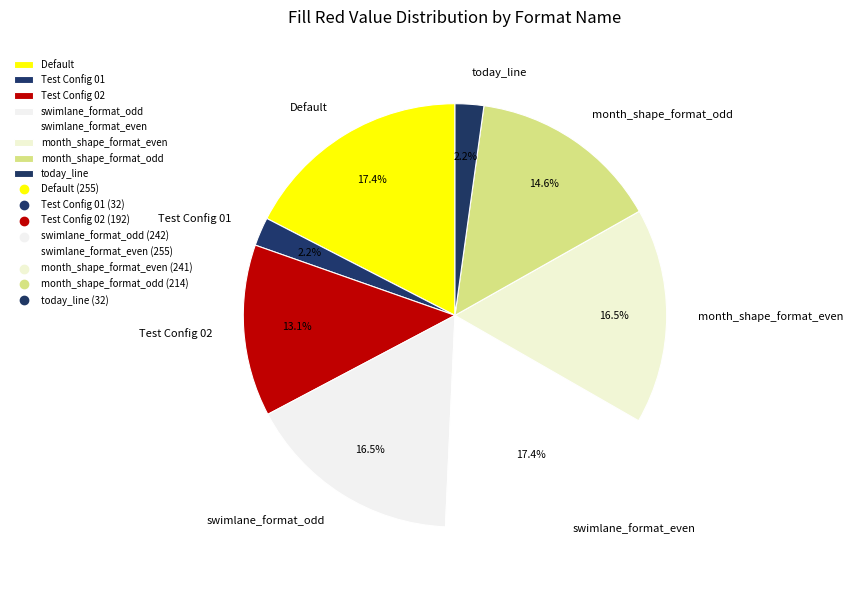

Which has a higher value, Test Config 02 or month_shape_format_even?

month_shape_format_even